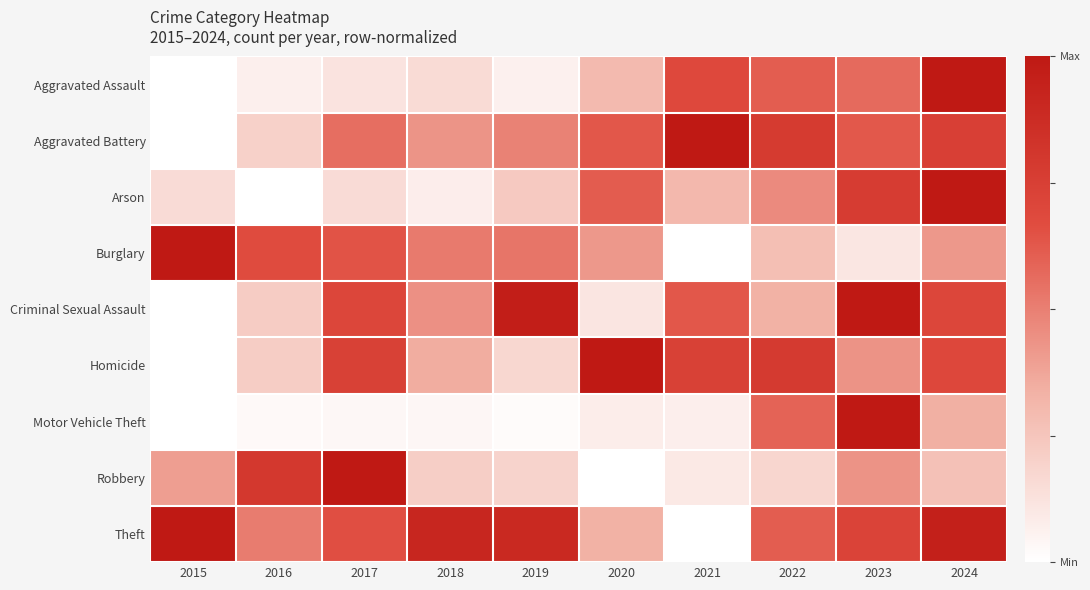

At 2020, list the series in order from largest to smallest.

Homicide, Aggravated Battery, Arson, Burglary, Theft, Aggravated Assault, Criminal Sexual Assault, Motor Vehicle Theft, Robbery